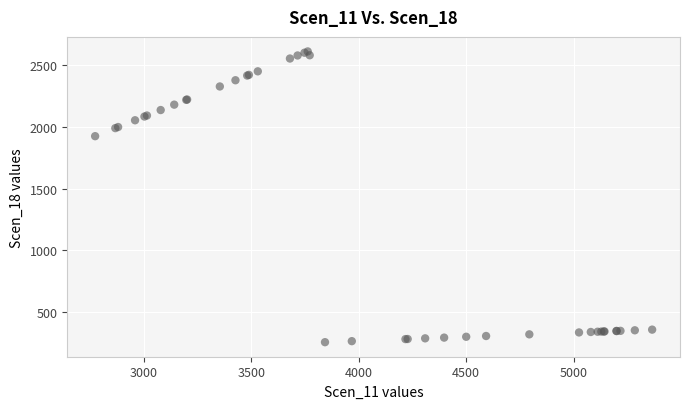

What Y value in the scatter plot is closest to 1434?

1925.2